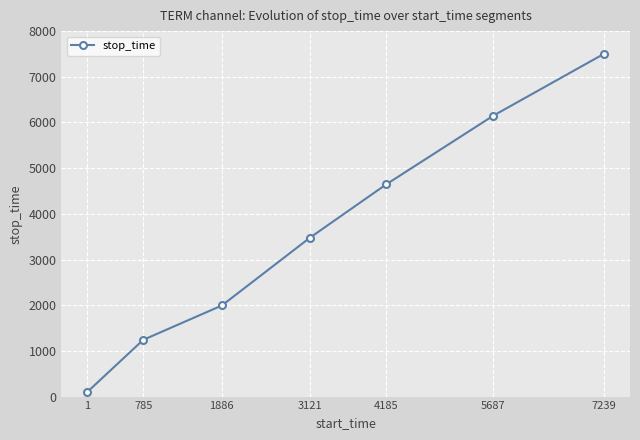

True or false: the data shows 3469 at 1886.

False